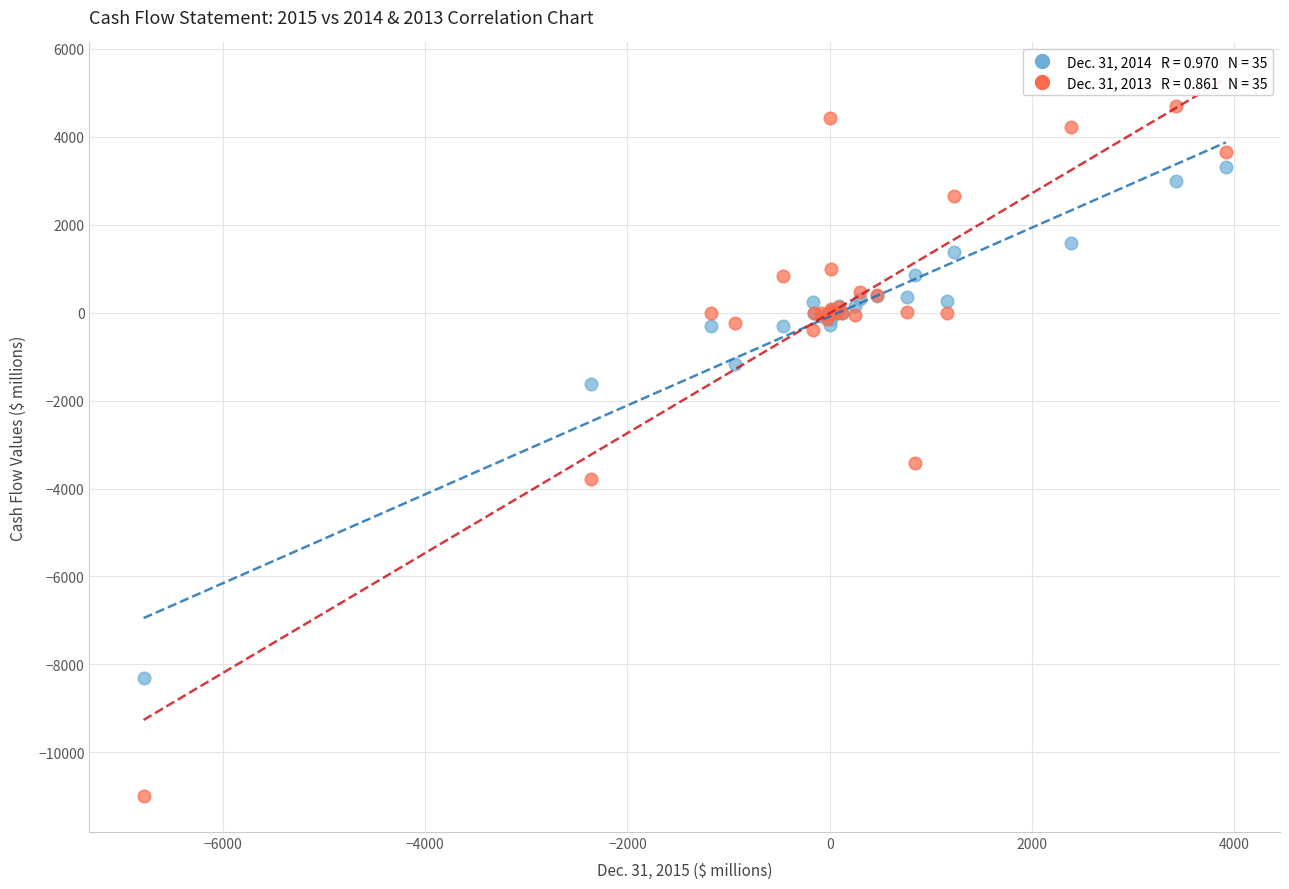

Across all series, what Y value is closest to -3145?

-3426